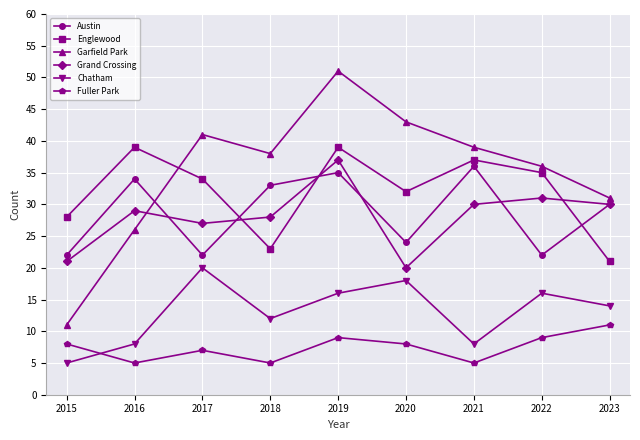

Reading left to right, list all the values displayed in this chart.

Austin: 2015=22	2016=34	2017=22	2018=33	2019=35	2020=24	2021=36	2022=22	2023=30
Englewood: 2015=28	2016=39	2017=34	2018=23	2019=39	2020=32	2021=37	2022=35	2023=21
Garfield Park: 2015=11	2016=26	2017=41	2018=38	2019=51	2020=43	2021=39	2022=36	2023=31
Grand Crossing: 2015=21	2016=29	2017=27	2018=28	2019=37	2020=20	2021=30	2022=31	2023=30
Chatham: 2015=5	2016=8	2017=20	2018=12	2019=16	2020=18	2021=8	2022=16	2023=14
Fuller Park: 2015=8	2016=5	2017=7	2018=5	2019=9	2020=8	2021=5	2022=9	2023=11